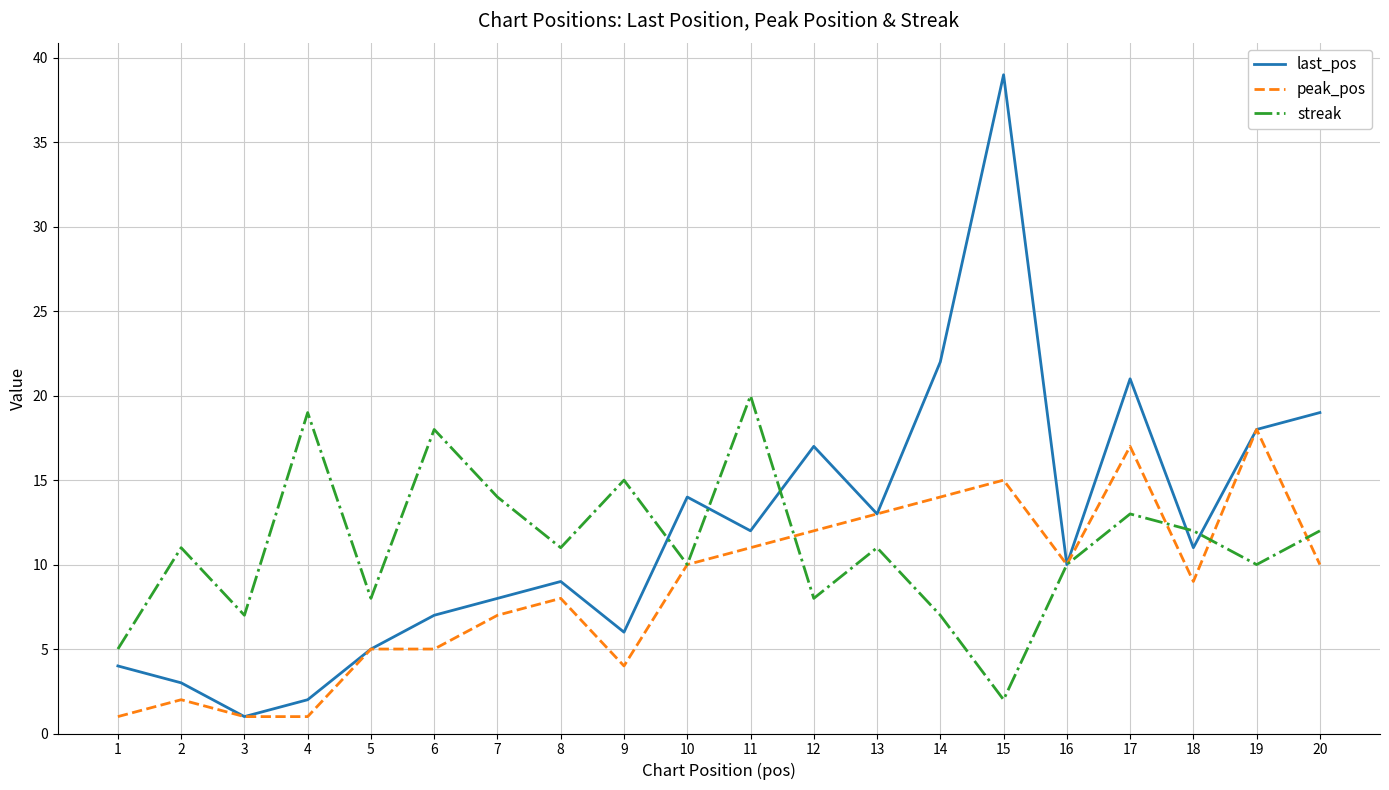

Which series ends up on top after the final intersection of peak_pos and streak?

streak